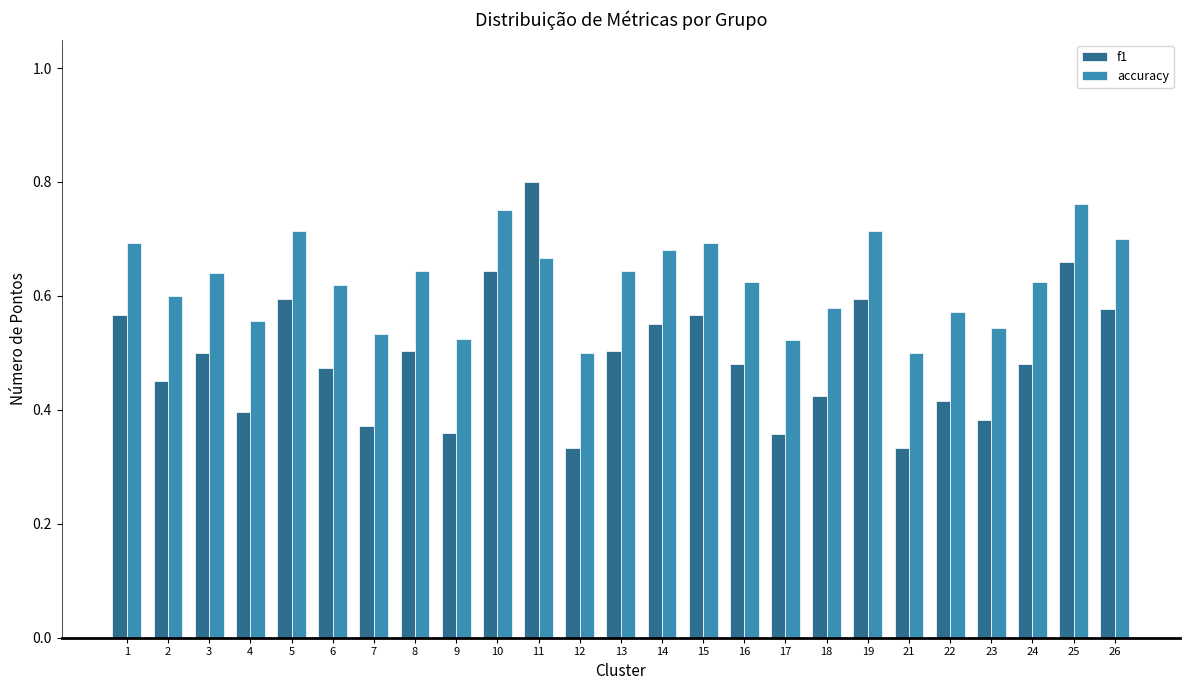

Which category has the highest value in the accuracy series?

25